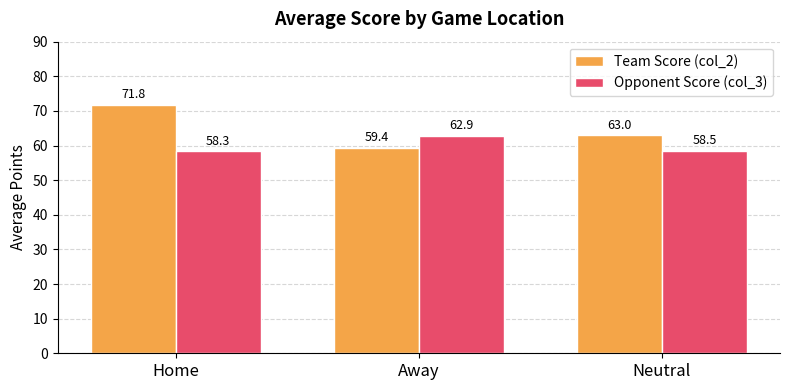

What is the lowest value of the Opponent Score (col_3) series?

58.3